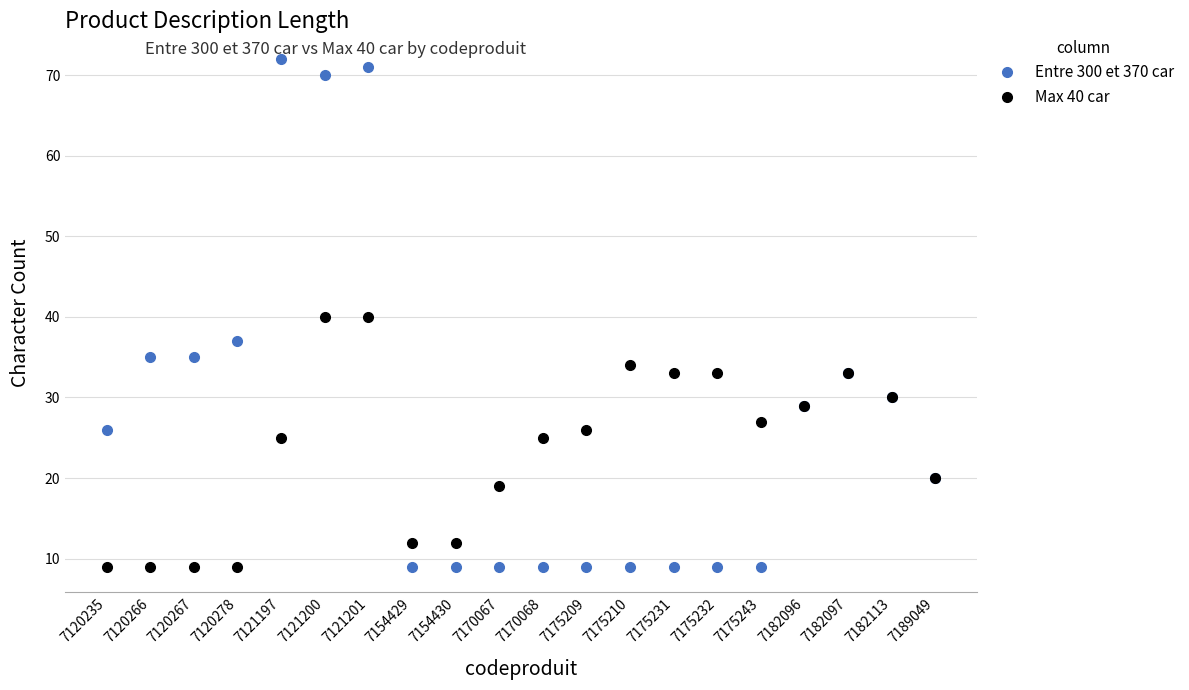

True or false: Entre 300 et 370 car has more than 2 points higher than both neighbors.

True